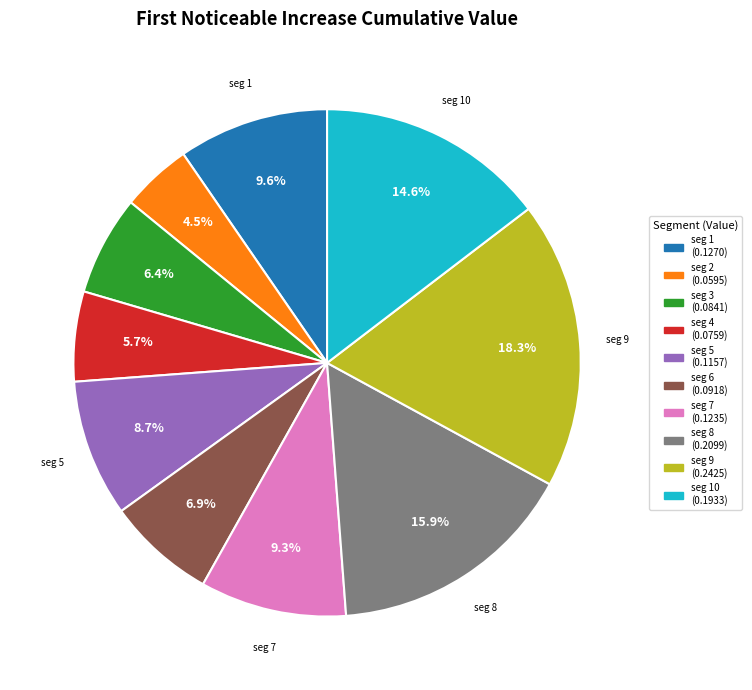

Does any single category account for the majority?

No